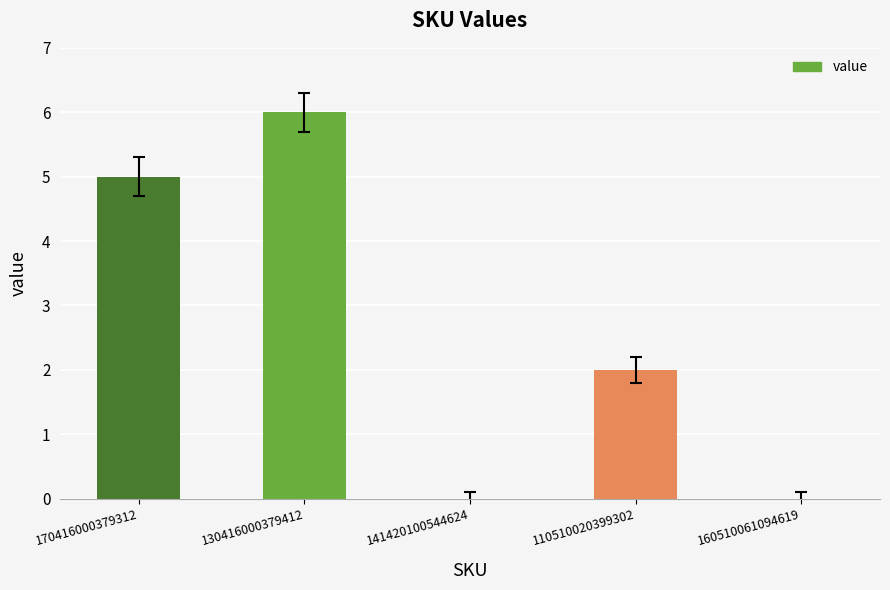

Are the bars grouped side by side (vs. stacked)?

No